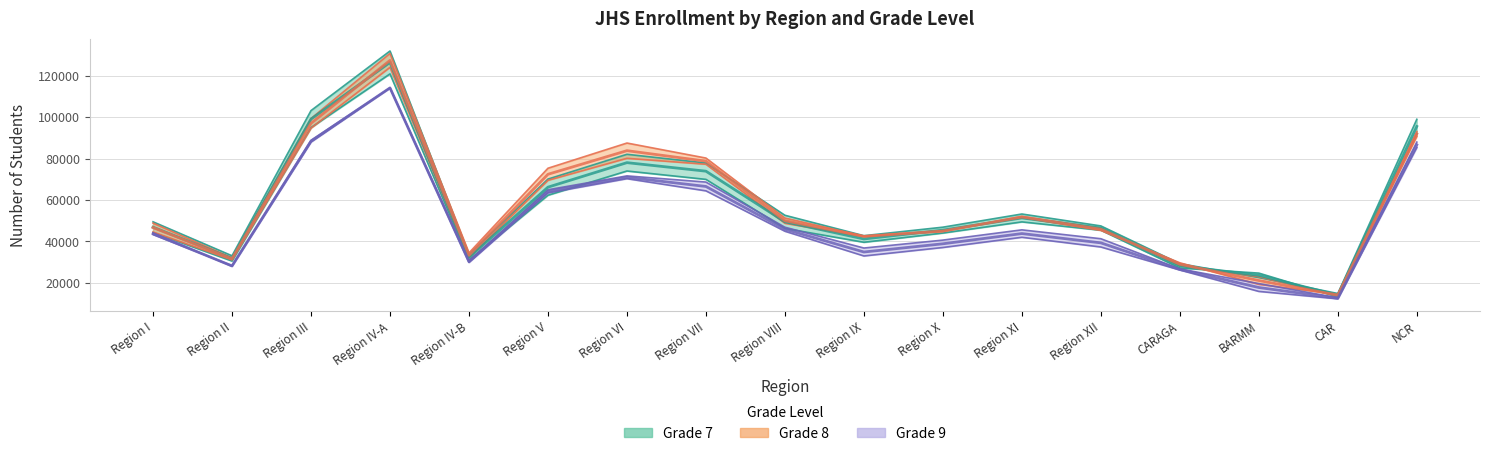

True or false: Grade 7 Female has a value of 81501 at Region VIII.

False